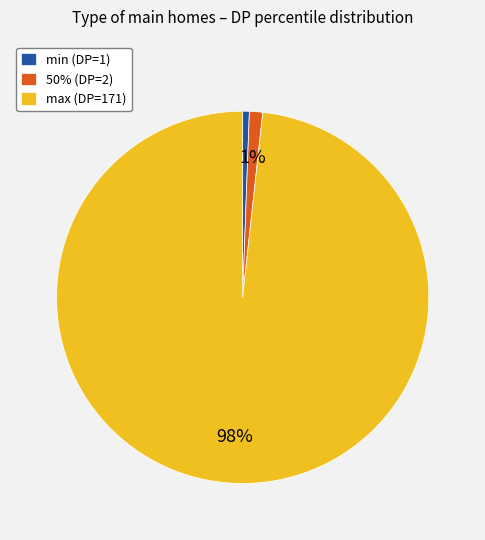

How many slices are in this pie chart?

3